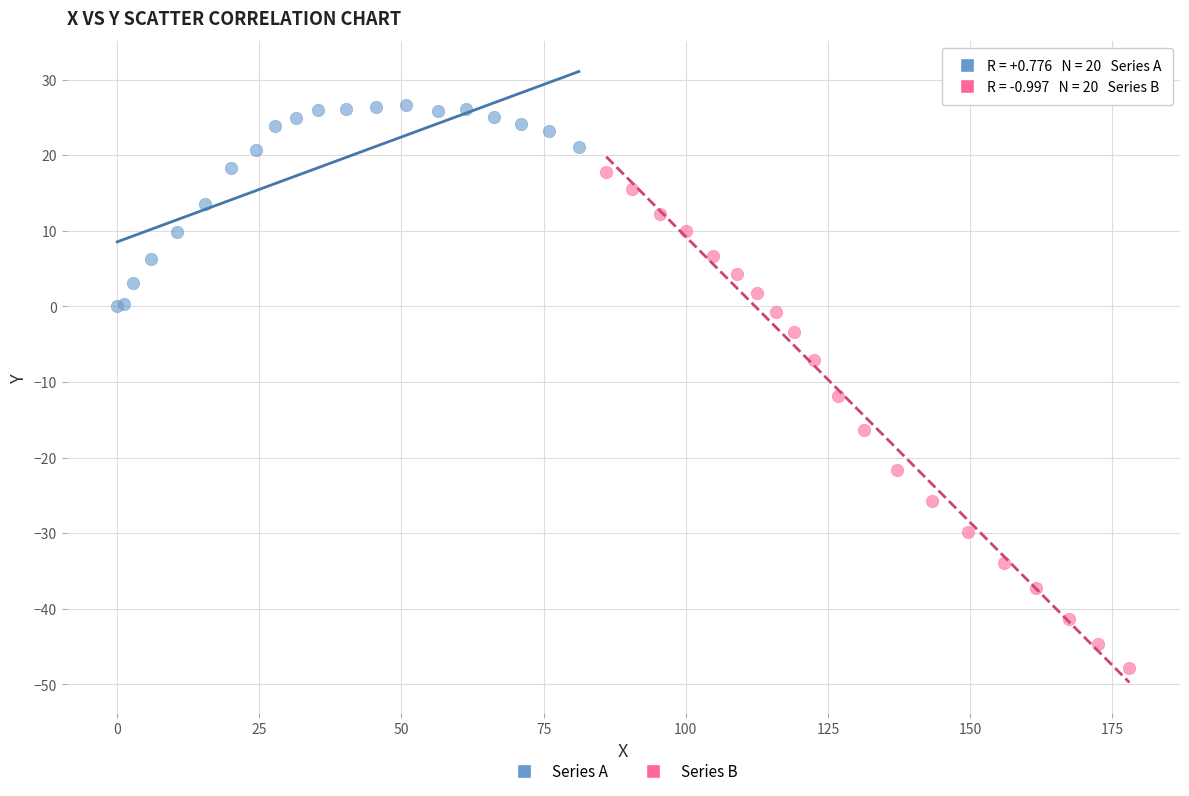

Which series contains the highest Y value?

Series A